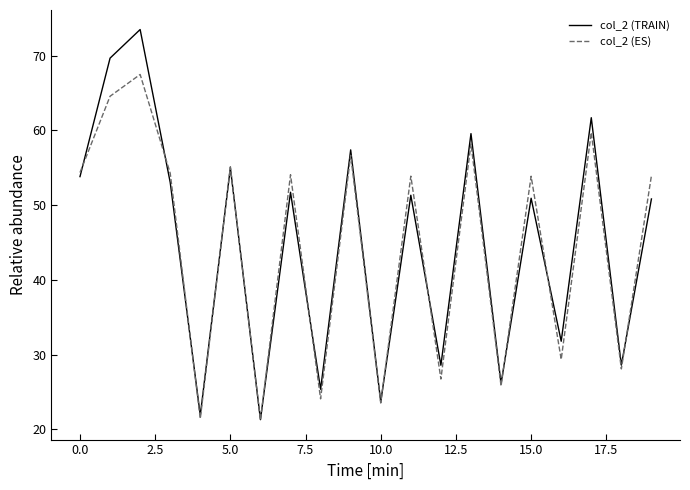

Which series has the largest range (max minus min)?

col_2 (TRAIN)